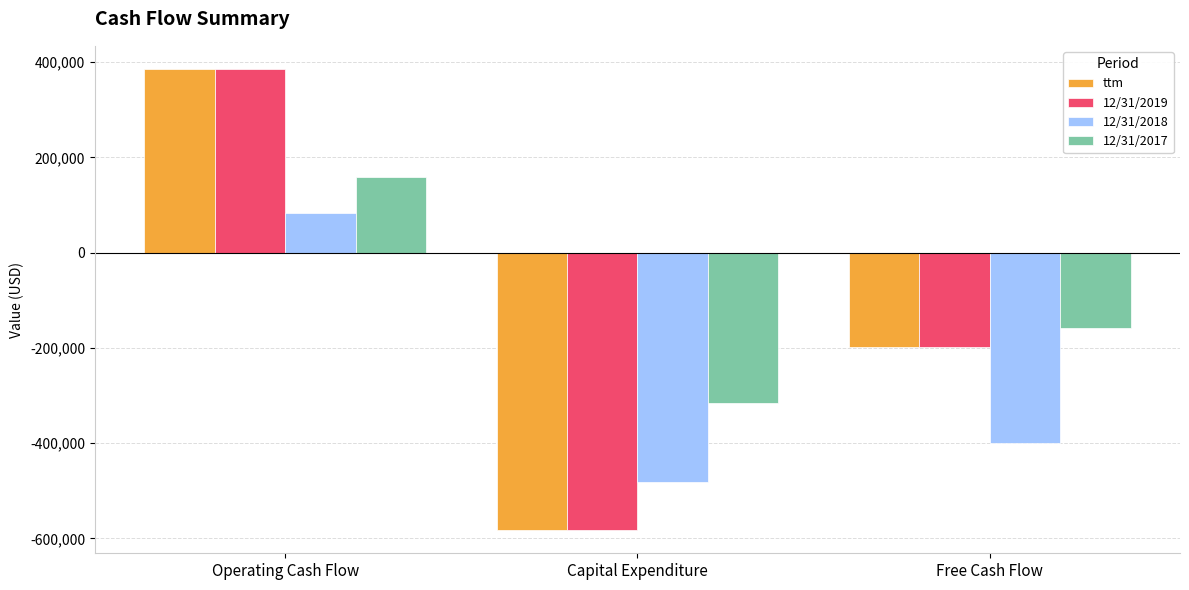

The value of 12/31/2019 at Free Cash Flow is -109402. True or false?

False